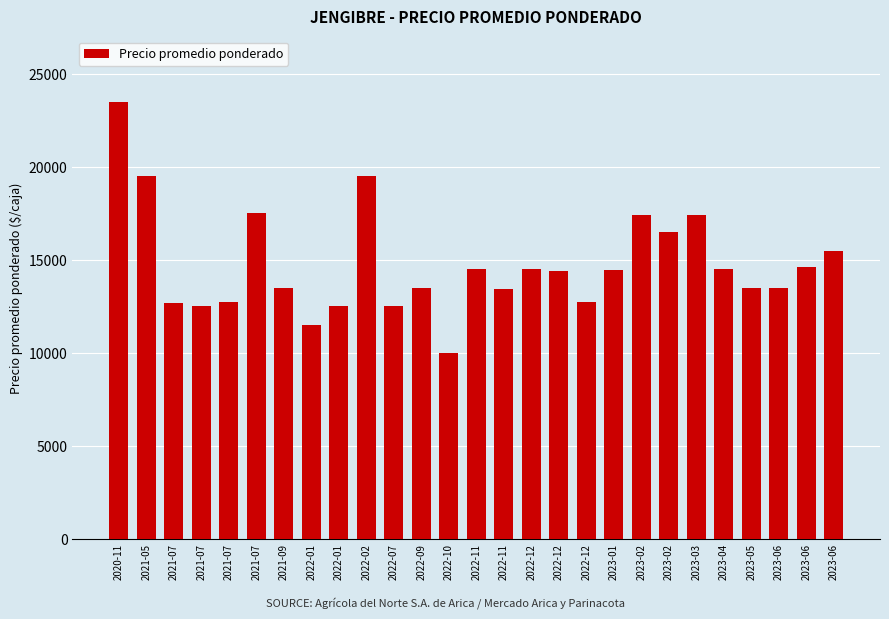

How many values are below 14400?

13